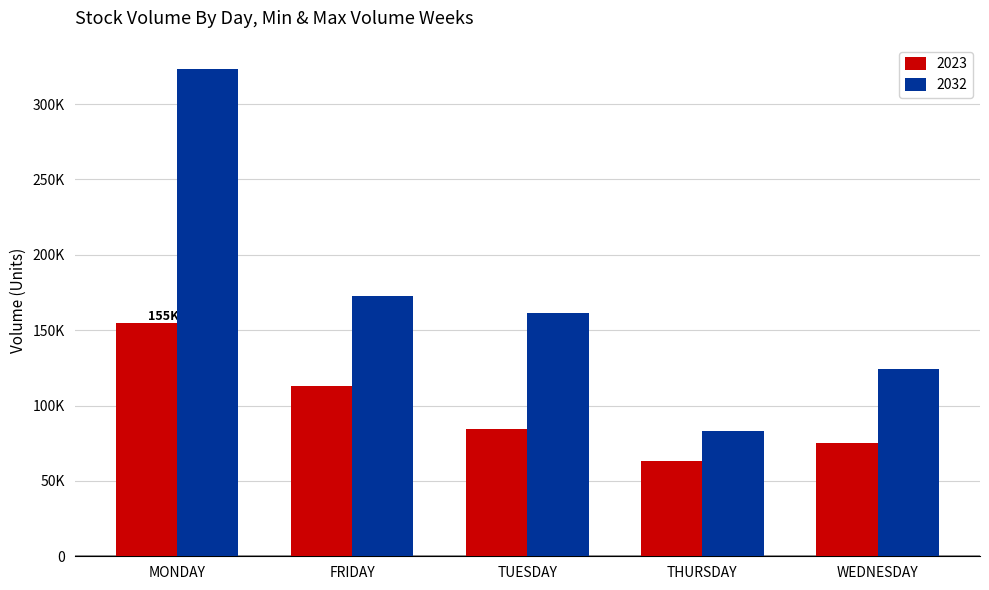

Is it true that 2023 equals 98740 at MONDAY?

False